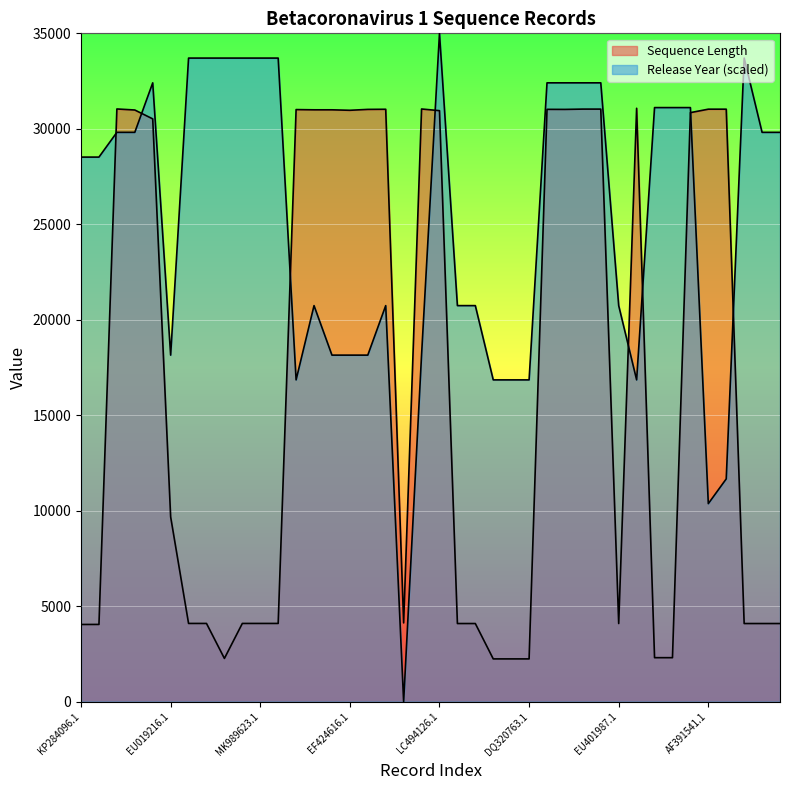

List the series in order of their overall mean, highest first.

Release Year, Sequence Length